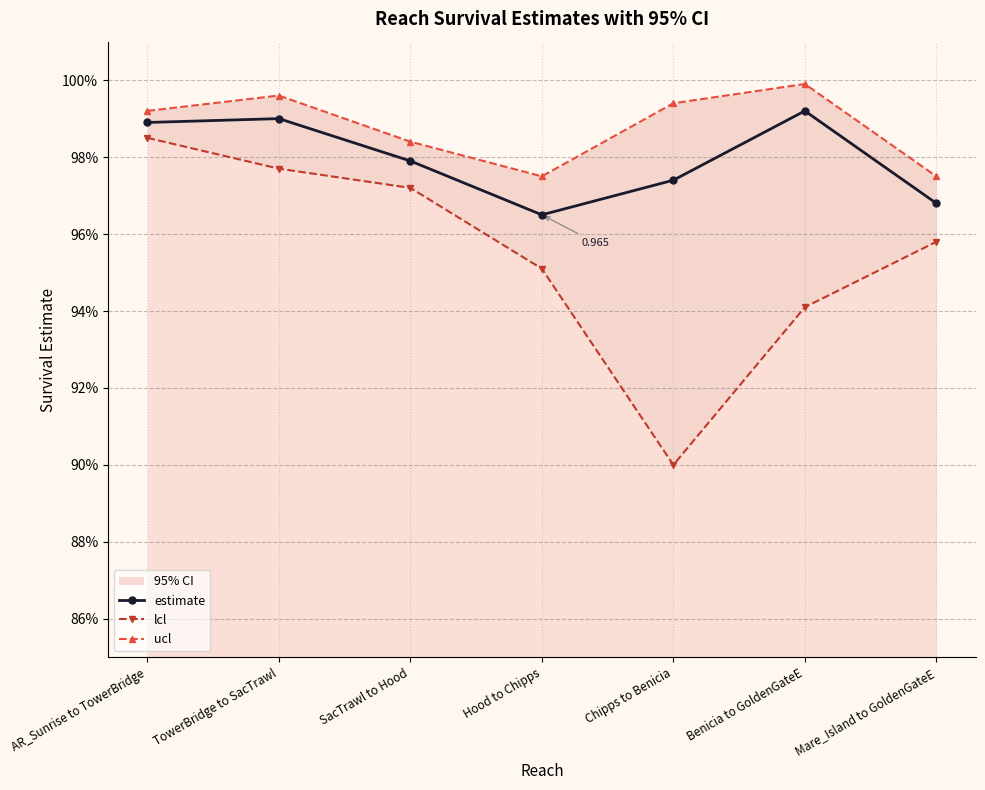

Reading left to right, list all the values displayed in this chart.

estimate: AR_Sunrise to TowerBridge=1.0	TowerBridge to SacTrawl=1.0	SacTrawl to Hood=1.0	Hood to Chipps=1.0	Chipps to Benicia=1.0	Benicia to GoldenGateE=1.0	Mare_Island to GoldenGateE=1.0
lcl: AR_Sunrise to TowerBridge=1.0	TowerBridge to SacTrawl=1.0	SacTrawl to Hood=1.0	Hood to Chipps=1.0	Chipps to Benicia=0.9	Benicia to GoldenGateE=0.9	Mare_Island to GoldenGateE=1.0
ucl: AR_Sunrise to TowerBridge=1.0	TowerBridge to SacTrawl=1.0	SacTrawl to Hood=1.0	Hood to Chipps=1.0	Chipps to Benicia=1.0	Benicia to GoldenGateE=1.0	Mare_Island to GoldenGateE=1.0